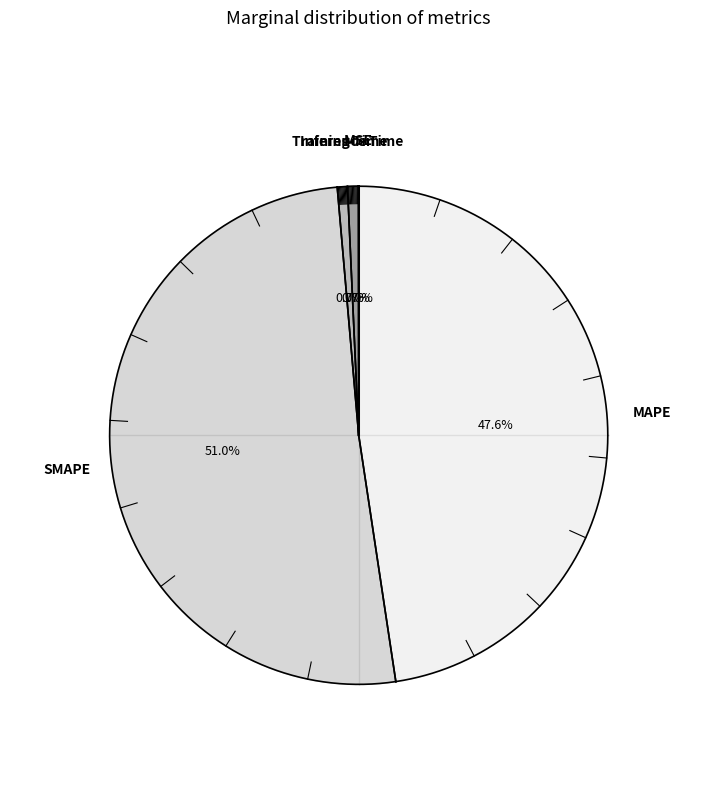

Do Training Time and SMAPE together represent more than half of the pie?

Yes